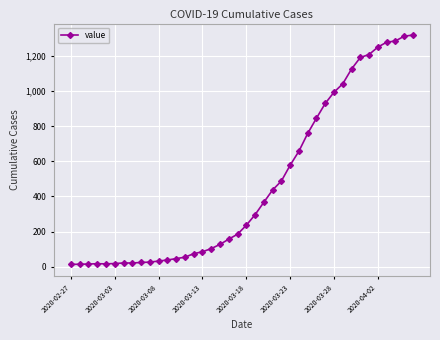

What is the greatest value displayed?

1320